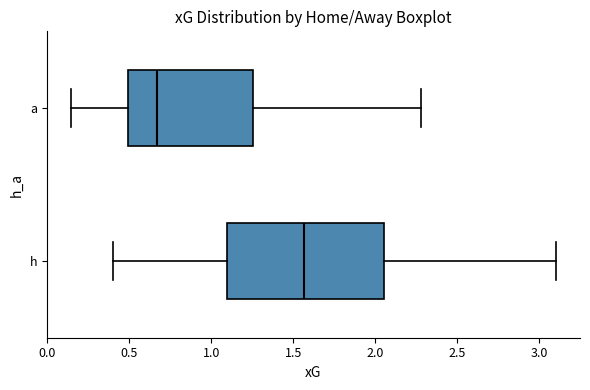

Comparing the boxes themselves (not the whiskers), which one is the widest?

h